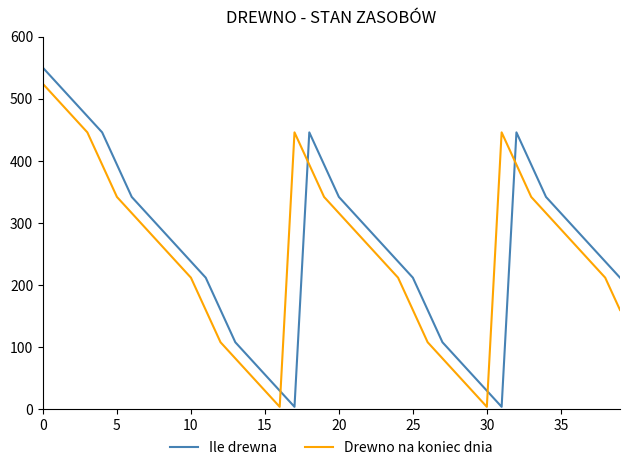

What is the minimum value shown in the chart?

4